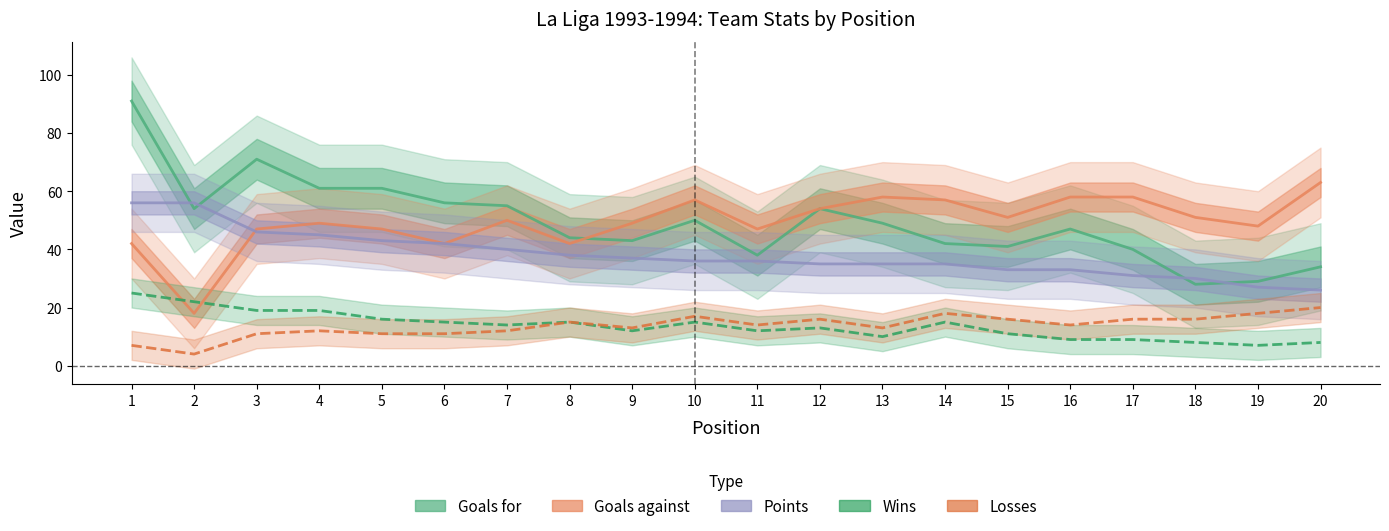

Reading left to right, transcribe all the data shown in this chart.

Goals for: 91	54	71	61	61	56	55	44	43	50	38	54	49	42	41	47	40	28	29	34
Goals against: 42	18	47	49	47	42	50	42	49	57	47	54	58	57	51	58	58	51	48	63
Points: 56	56	46	45	43	42	40	38	37	36	36	35	35	35	33	33	31	30	27	26
Wins: 25	22	19	19	16	15	14	15	12	15	12	13	10	15	11	9	9	8	7	8
Losses: 7	4	11	12	11	11	12	15	13	17	14	16	13	18	16	14	16	16	18	20